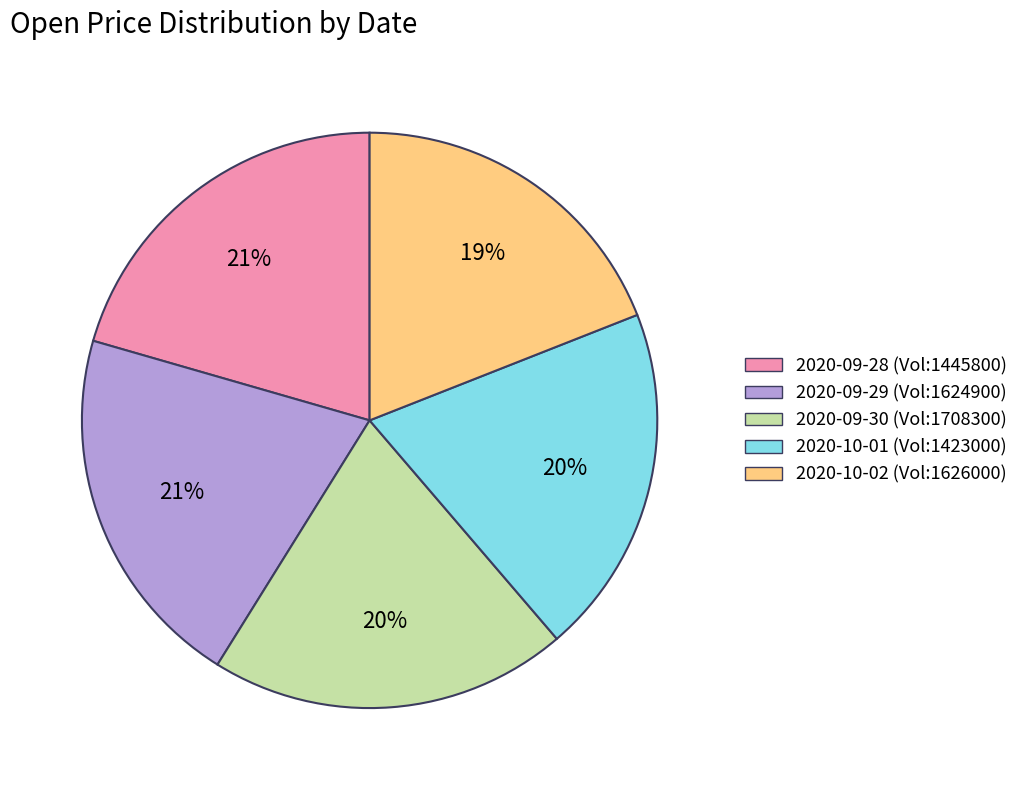

What percentage is the 2020-09-28 (Vol:1445800) slice, to the nearest percent?

21%